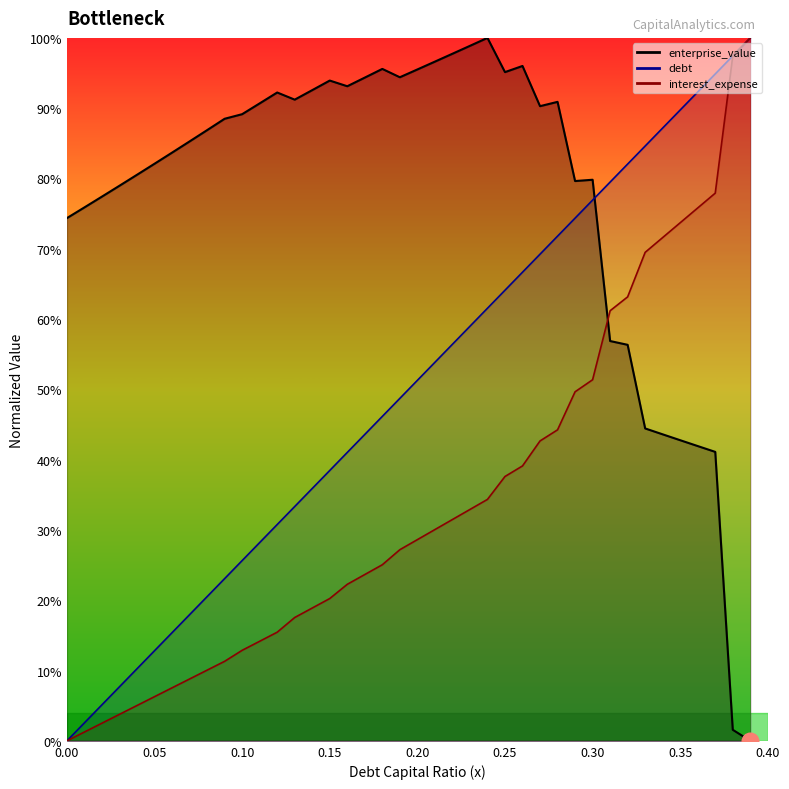

Between 0.02 and 0.2, which series saw the biggest shift?

debt_capital